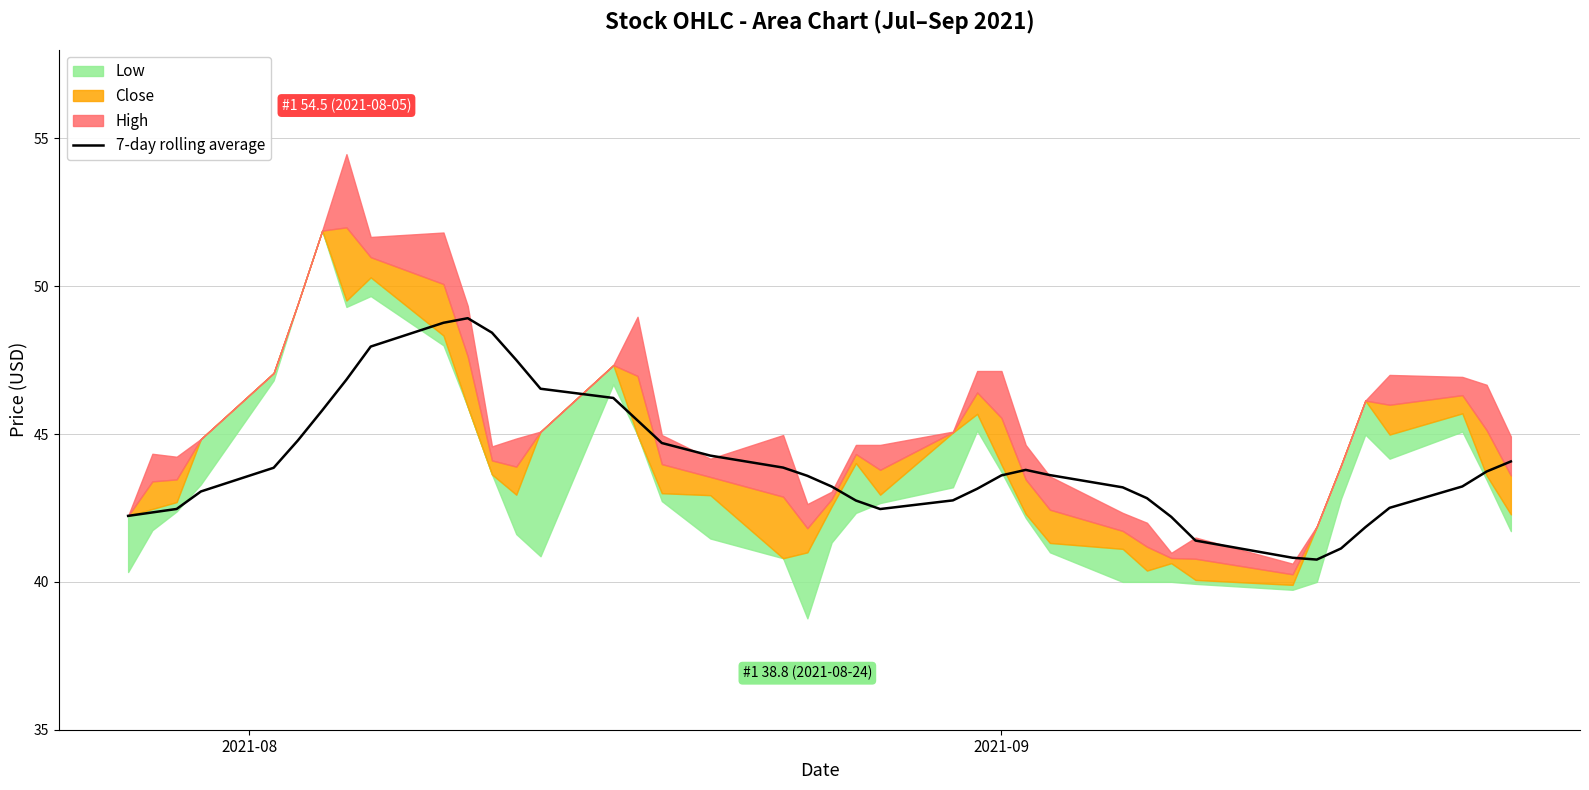

Does the chart have visible grid lines?

Yes